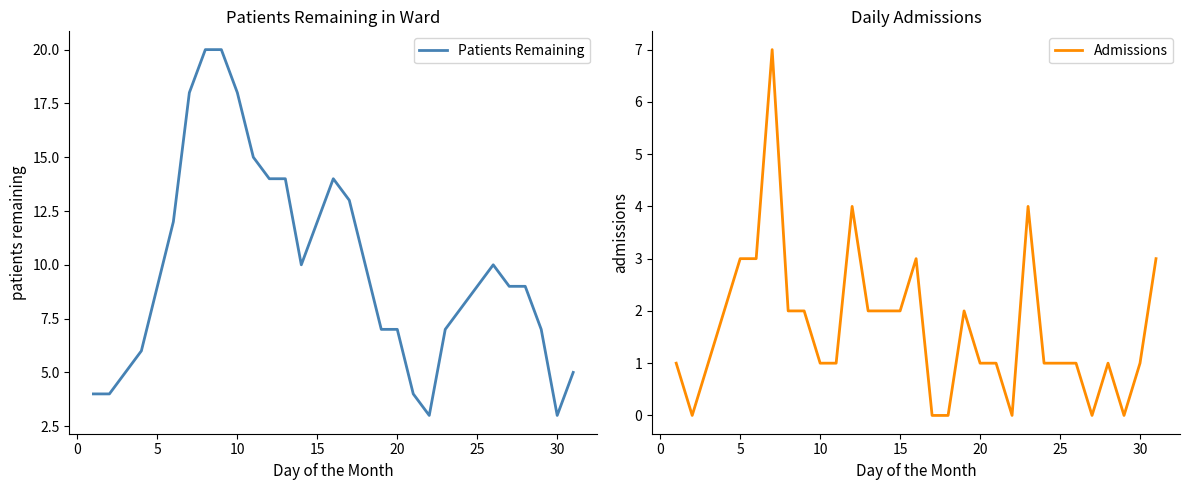

The value of Admissions at 15 is 4. True or false?

False